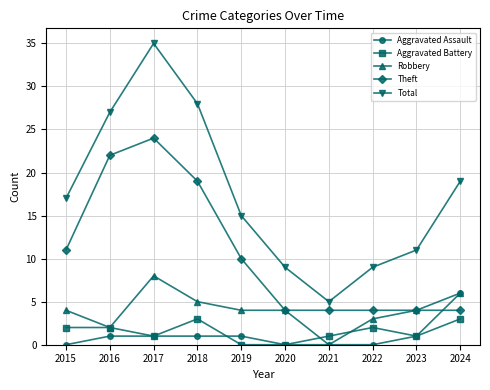

What is the difference between the highest and lowest values at 2018?

27